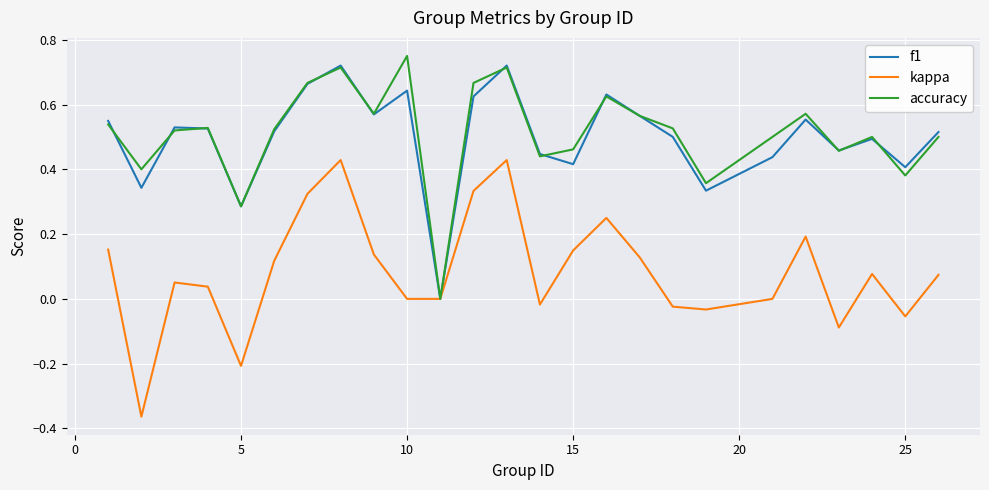

In f1, how many points are lower than both neighbors (excluding endpoints)?

8